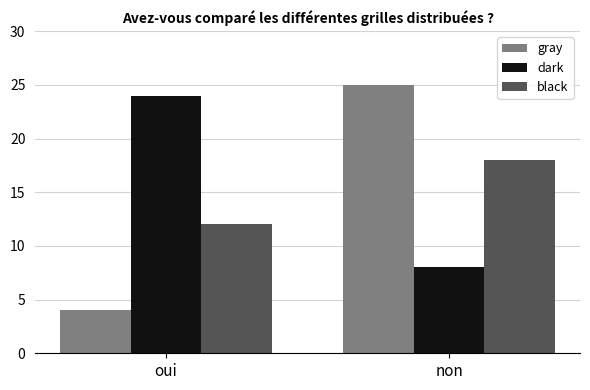

What value does the dark series have at non?

8